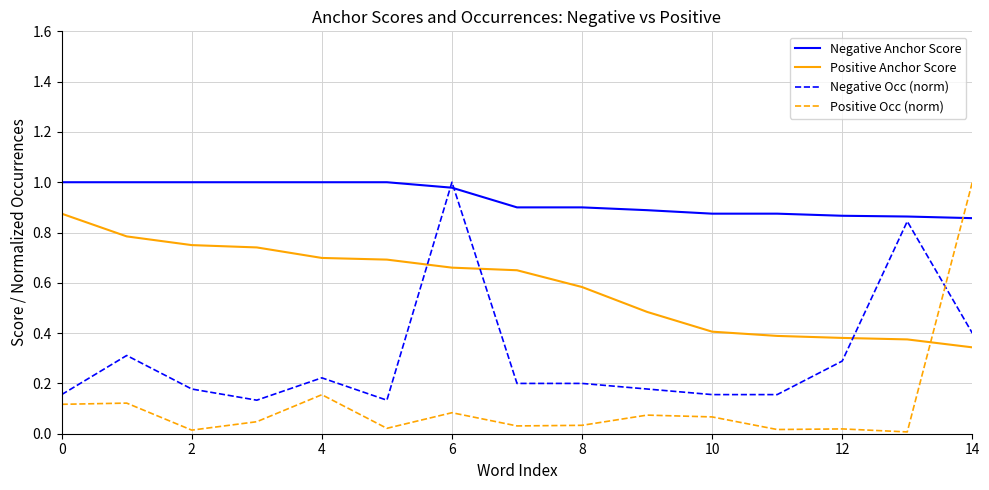

How many lines are shown in the chart?

4